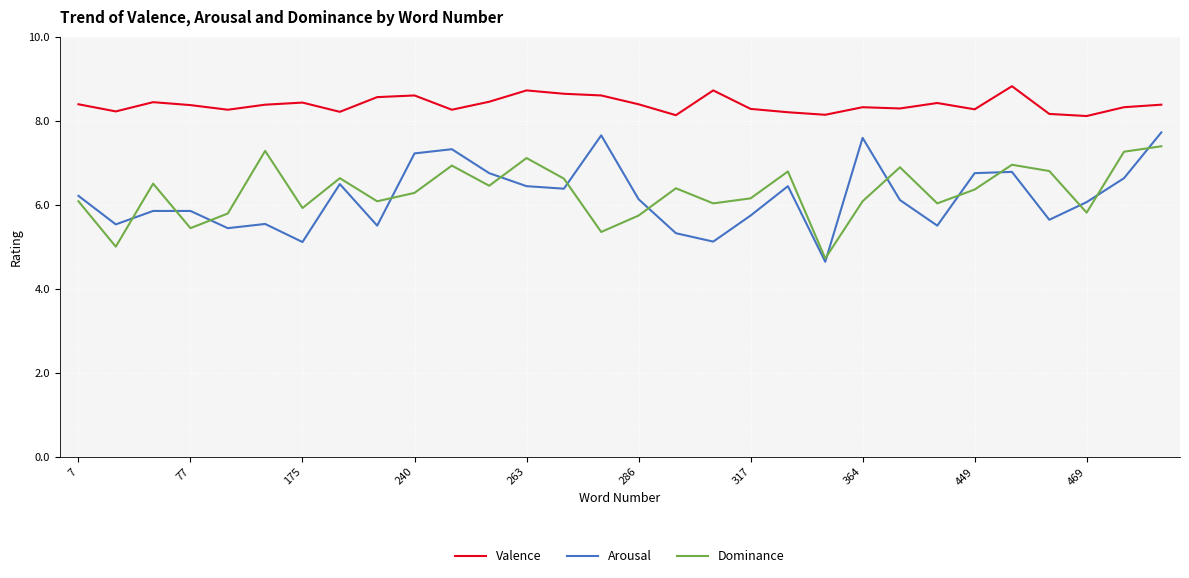

True or false: Dominance and Valence cross at least once.

False